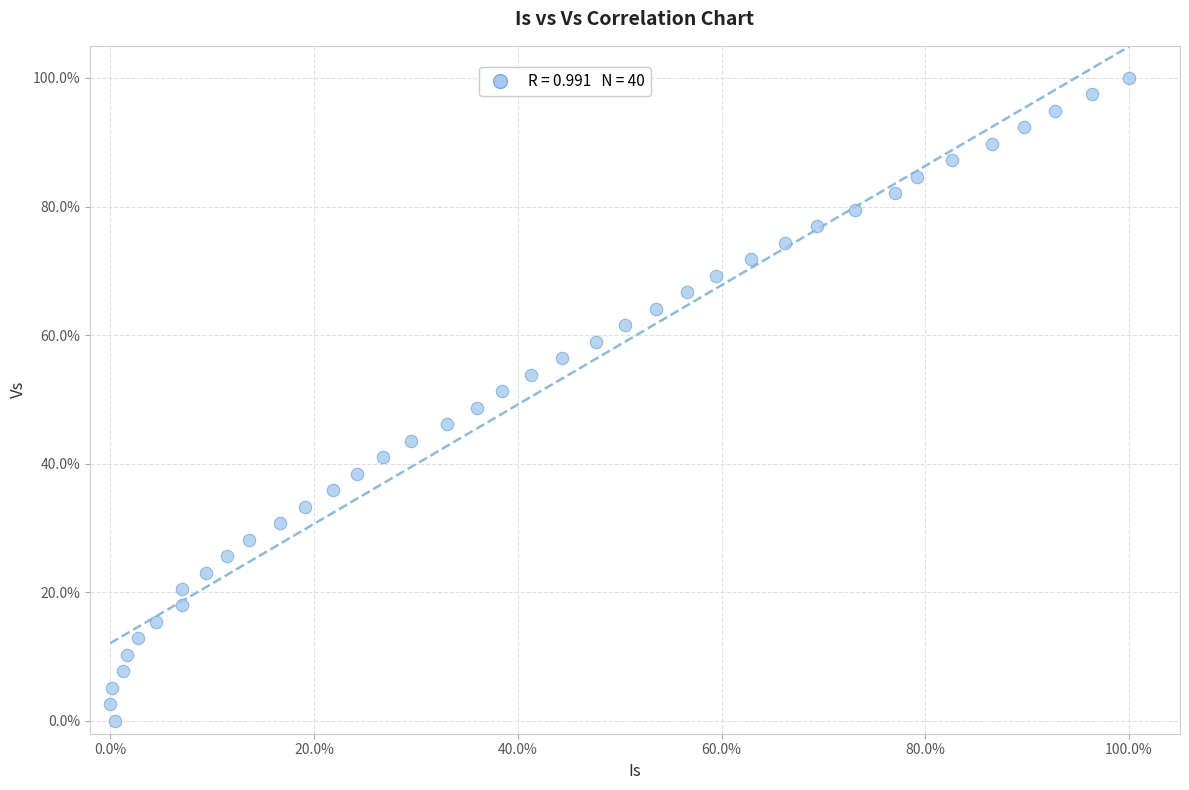

What is the range of Y values (max minus min)?

100.0